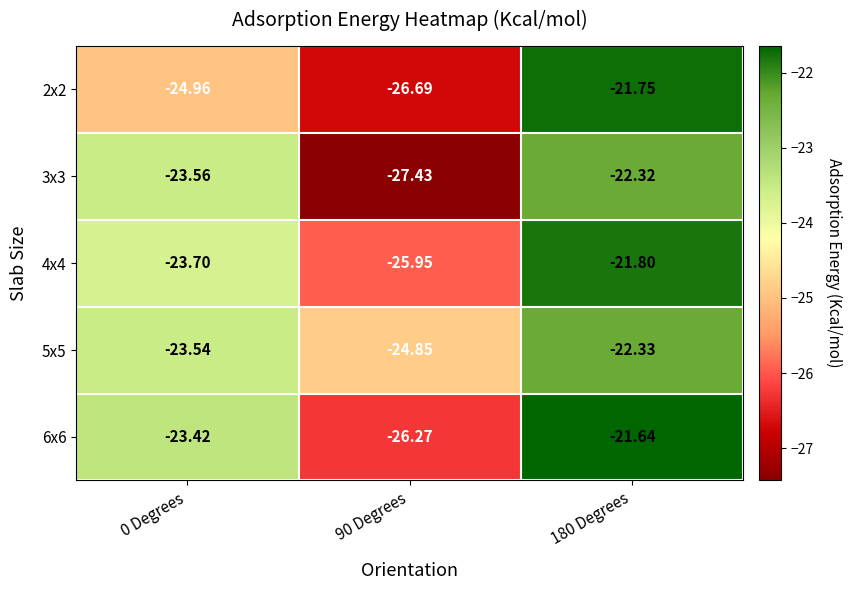

At which category is the sum across all series the highest?

180 Degrees